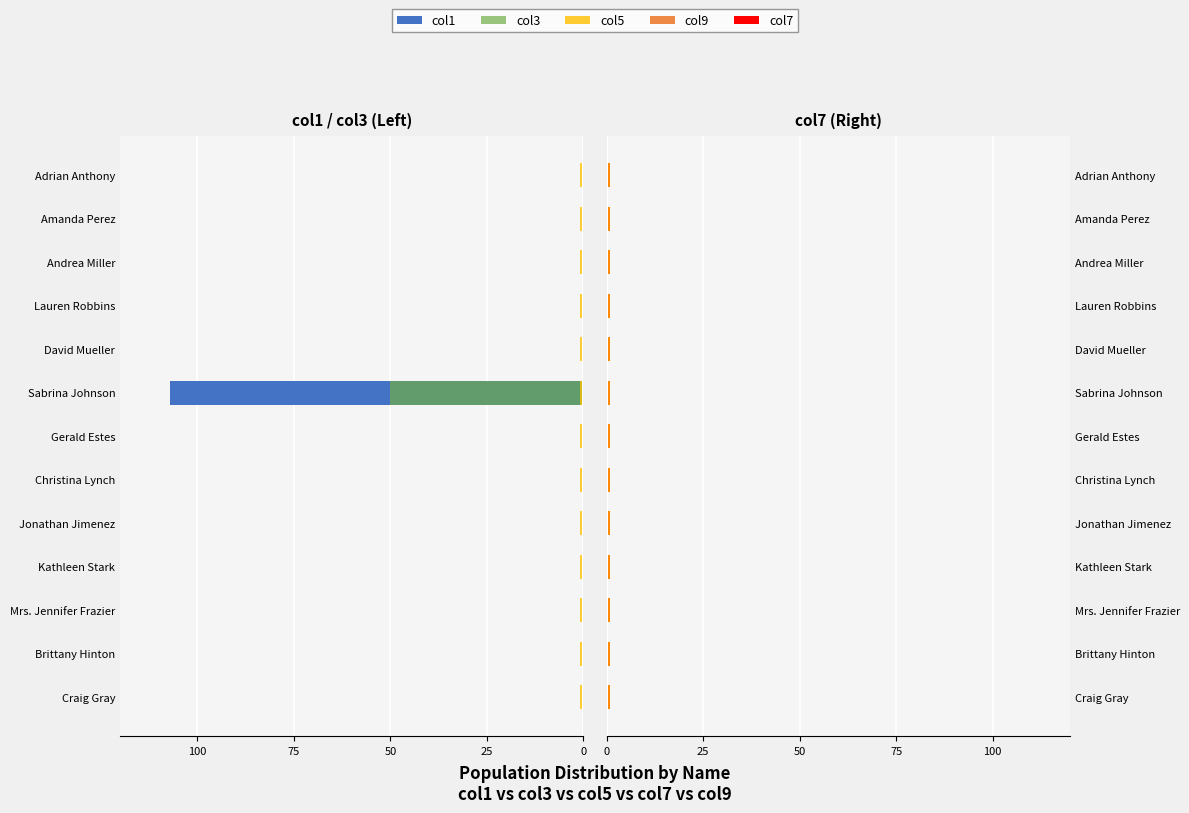

The value of col7 at 12 is 0.6. True or false?

True